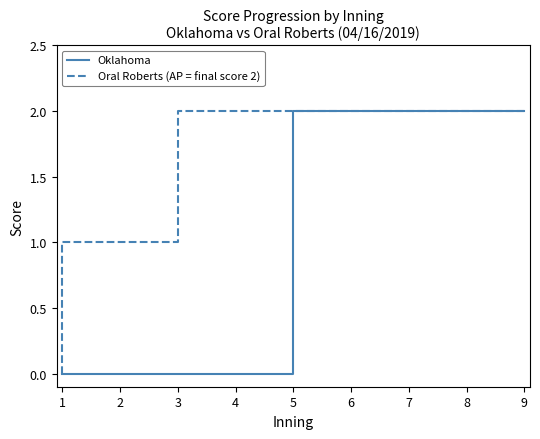

The Oral Roberts (AP = final score 2) series shows 1 at 1. True or false?

True